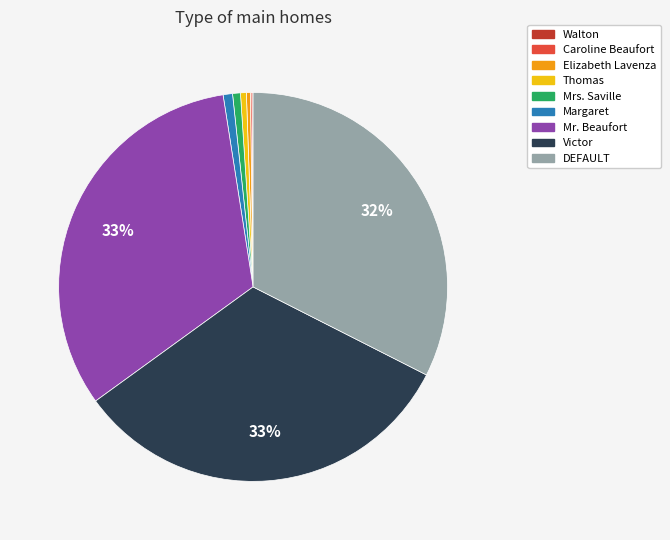

Between Victor and Thomas, which is larger?

Victor